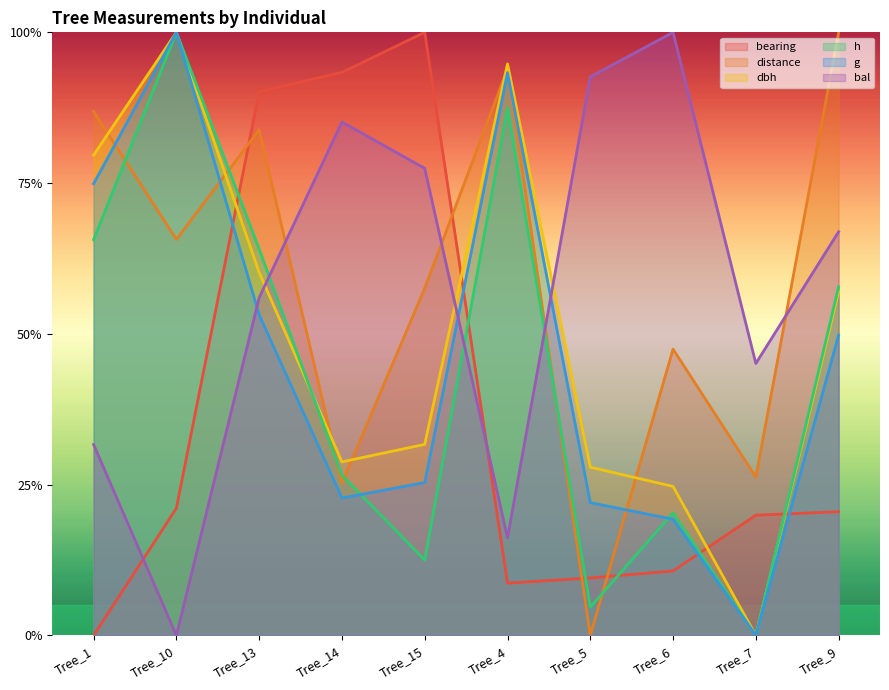

The value of dbh at Tree_6 is 0.4. True or false?

False